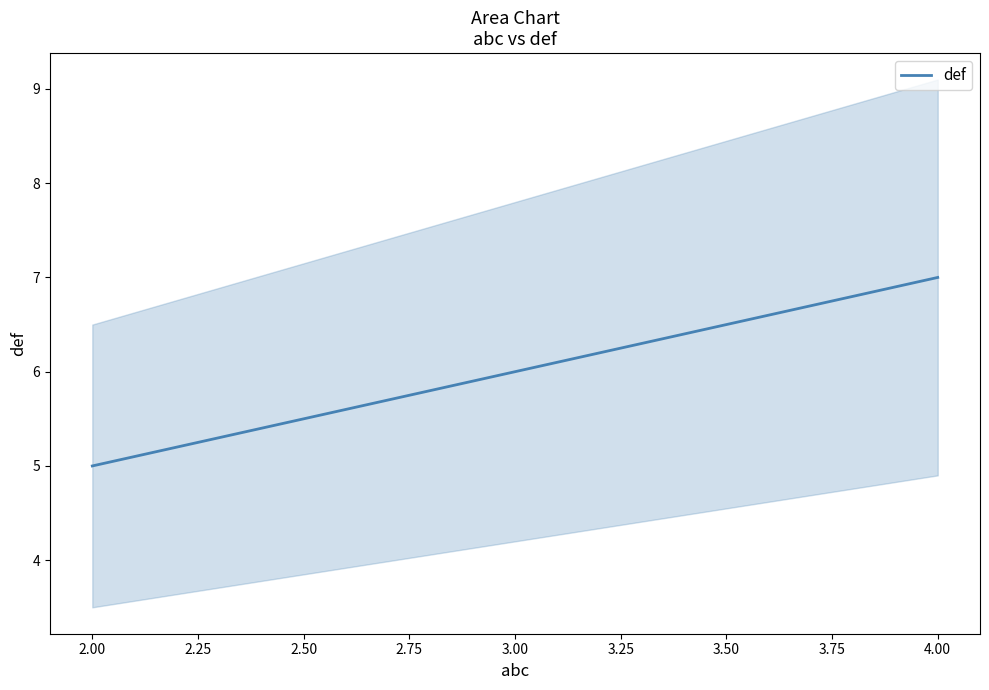

How many lines are shown in the chart?

1